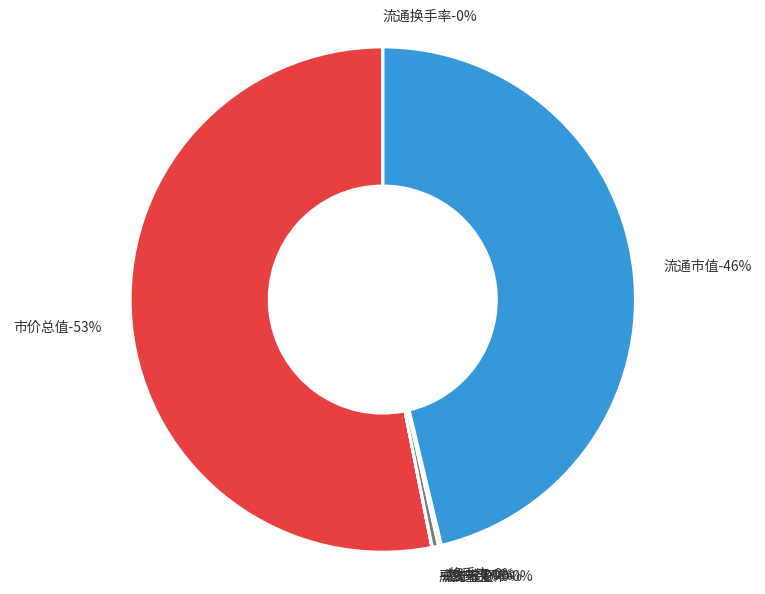

How much of the chart is everything except 换手率?

100.0%